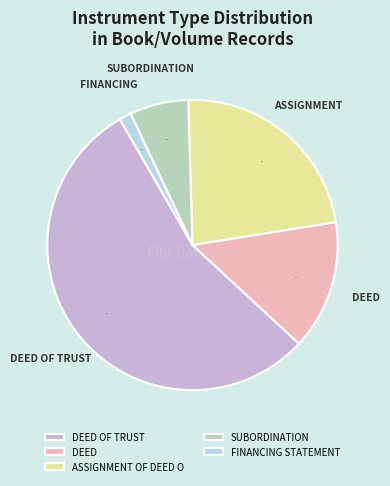

Is the sum of SUBORDINATION and DEED OF TRUST greater than half?

Yes